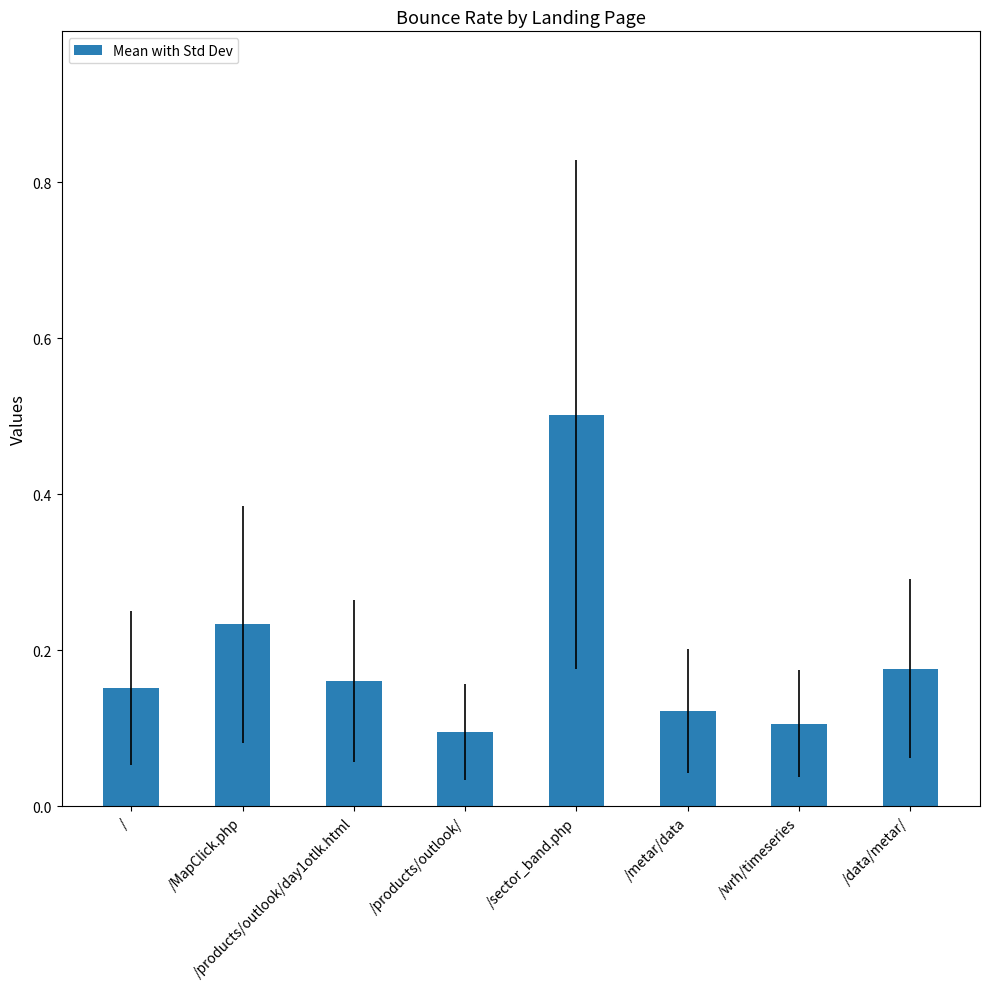

What is the label of the 7th bar from the left?

/wrh/timeseries